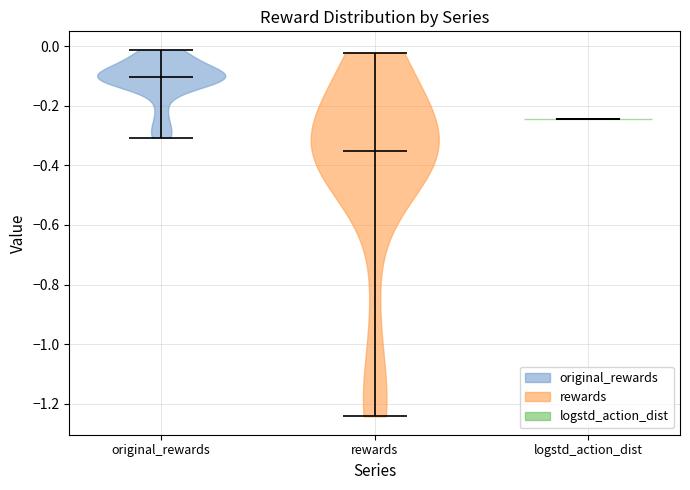

Reading left to right, read every violin against the y-axis: where its median line is, and the lowest and highest points it reaches. The values are not printed on the chart, so give them approximately, as read against the axis.

original_rewards: median line -0.10, lowest point -0.30, highest point -0.02
rewards: median line -0.36, lowest point -1.24, highest point -0.02
logstd_action_dist: median line -0.24, lowest point -0.24, highest point -0.24